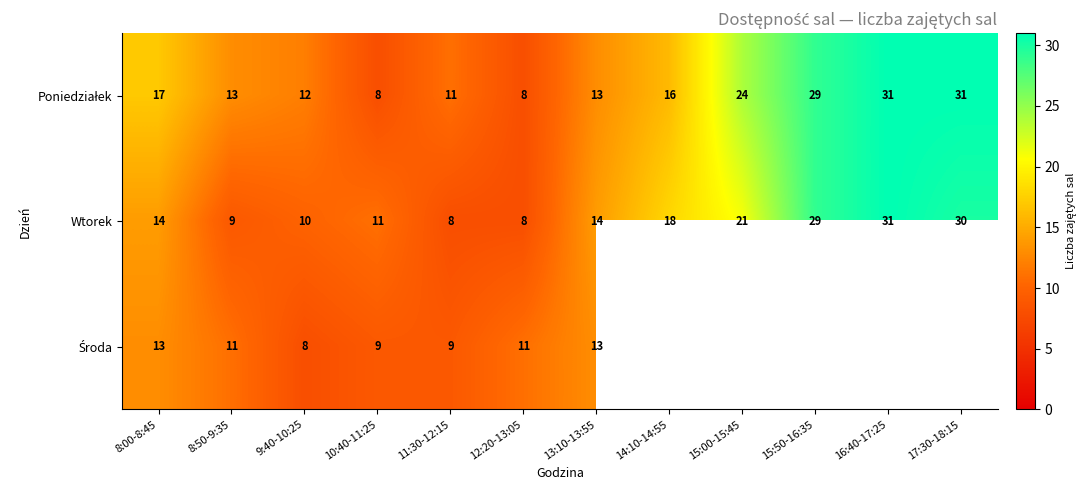

What is the total value across all series at 13:10-13:55?

40